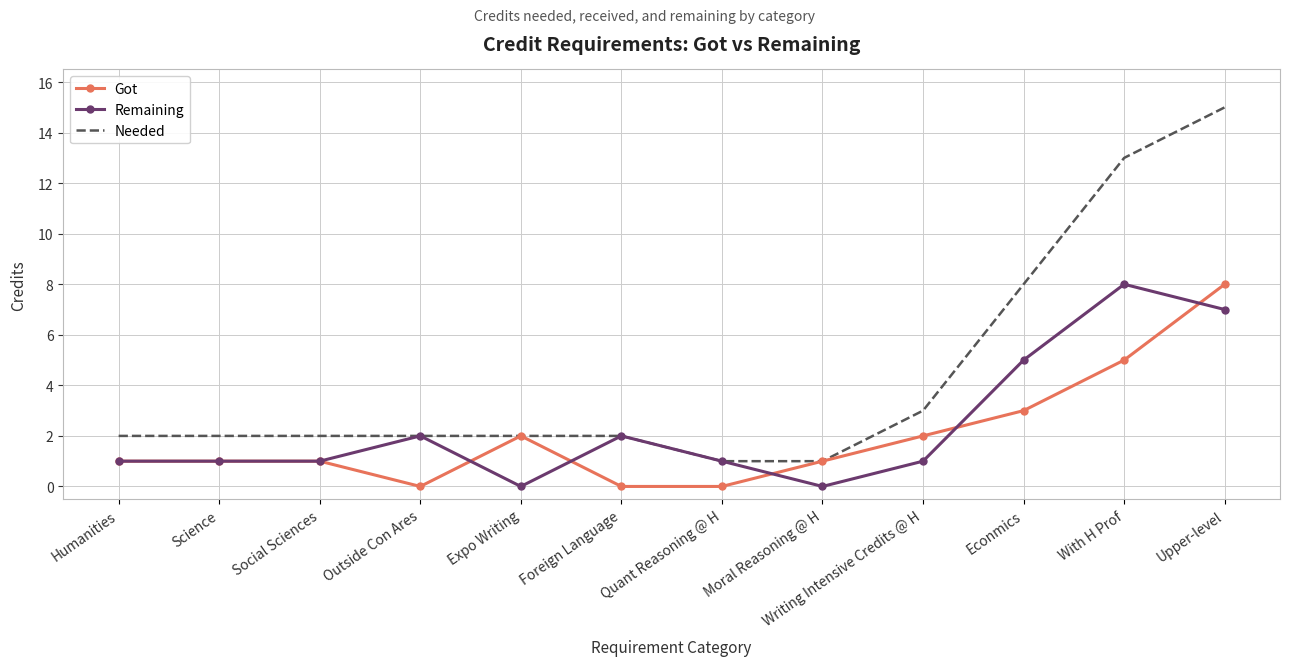

What is the sum of all Got values?

24